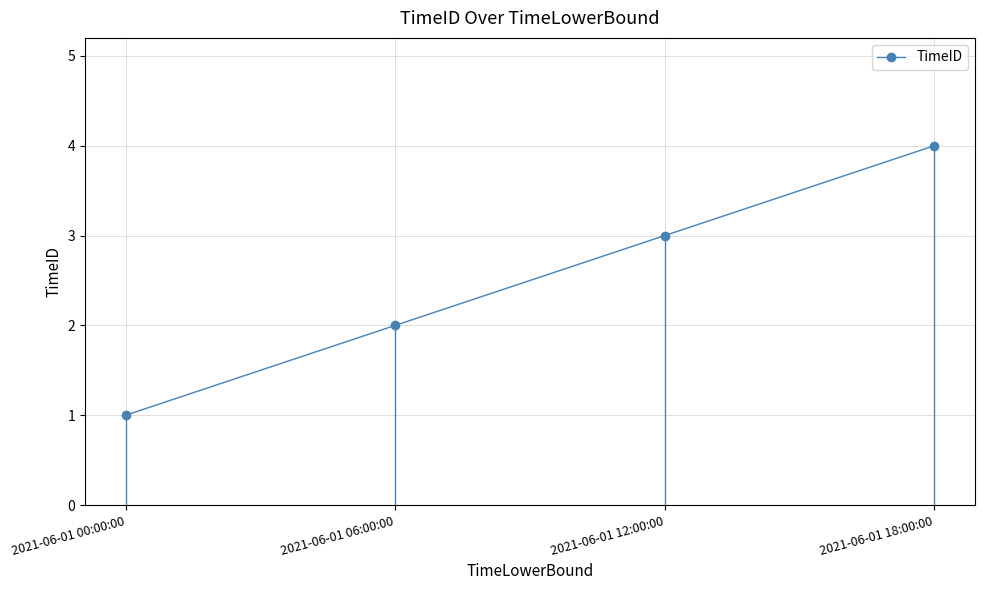

Reading left to right, extract all data points from this chart.

2021-06-01 00:00:00=1	2021-06-01 06:00:00=2	2021-06-01 12:00:00=3	2021-06-01 18:00:00=4